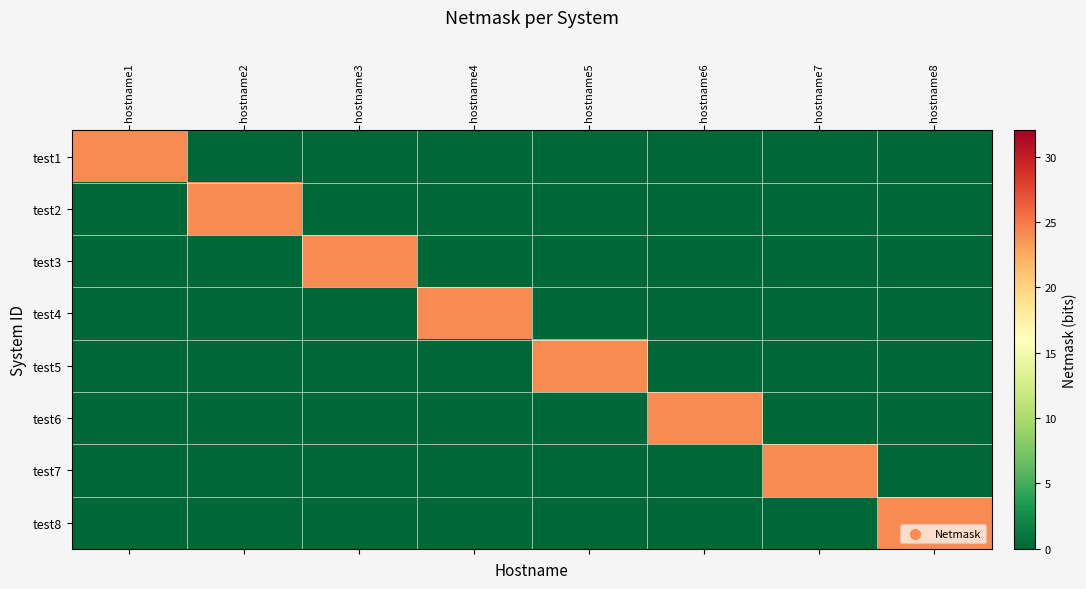

Reading left to right, extract all data points from this chart.

test1: hostname1=24	hostname2=0	hostname3=0	hostname4=0	hostname5=0	hostname6=0	hostname7=0	hostname8=0
test2: hostname1=0	hostname2=24	hostname3=0	hostname4=0	hostname5=0	hostname6=0	hostname7=0	hostname8=0
test3: hostname1=0	hostname2=0	hostname3=24	hostname4=0	hostname5=0	hostname6=0	hostname7=0	hostname8=0
test4: hostname1=0	hostname2=0	hostname3=0	hostname4=24	hostname5=0	hostname6=0	hostname7=0	hostname8=0
test5: hostname1=0	hostname2=0	hostname3=0	hostname4=0	hostname5=24	hostname6=0	hostname7=0	hostname8=0
test6: hostname1=0	hostname2=0	hostname3=0	hostname4=0	hostname5=0	hostname6=24	hostname7=0	hostname8=0
test7: hostname1=0	hostname2=0	hostname3=0	hostname4=0	hostname5=0	hostname6=0	hostname7=24	hostname8=0
test8: hostname1=0	hostname2=0	hostname3=0	hostname4=0	hostname5=0	hostname6=0	hostname7=0	hostname8=24